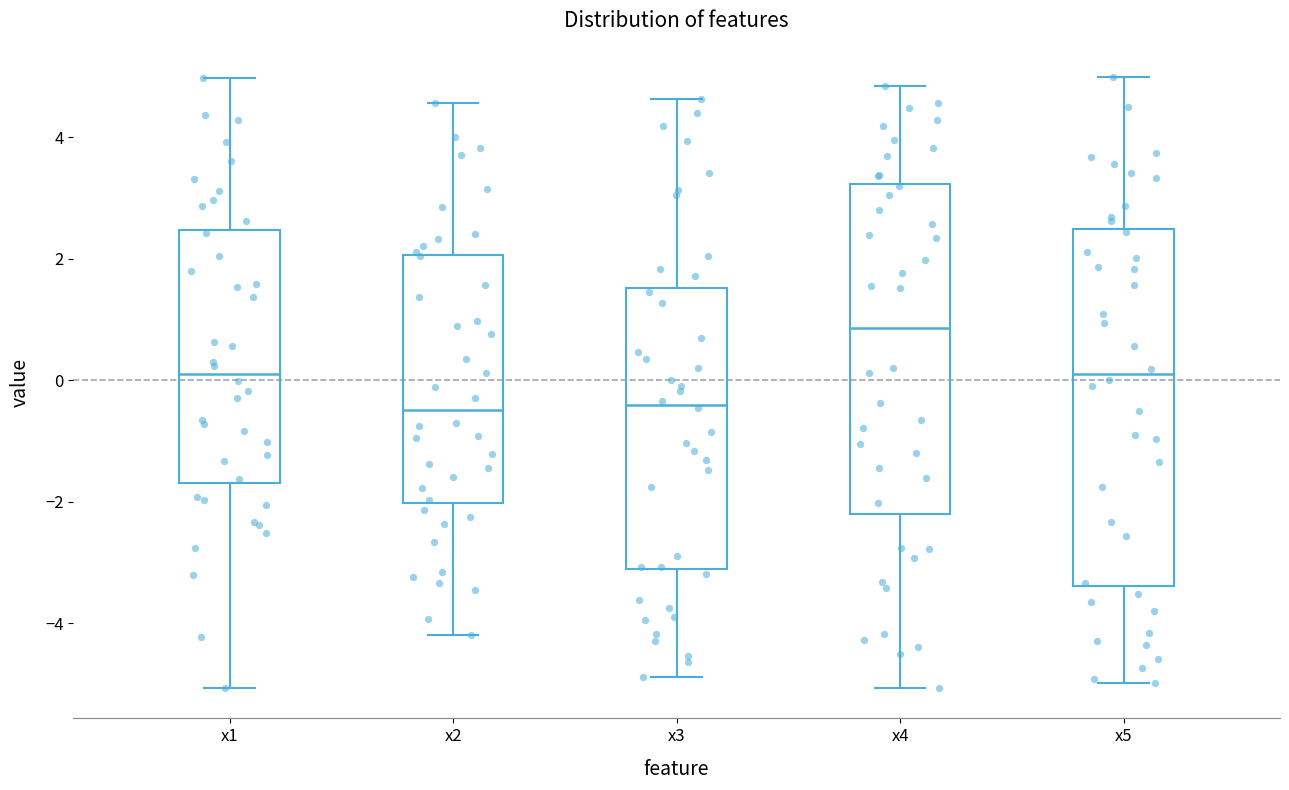

Where does the upper whisker of the box for x3 end on the y-axis? The values are not printed on the chart, so give them approximately, as read against the axis.

4.6